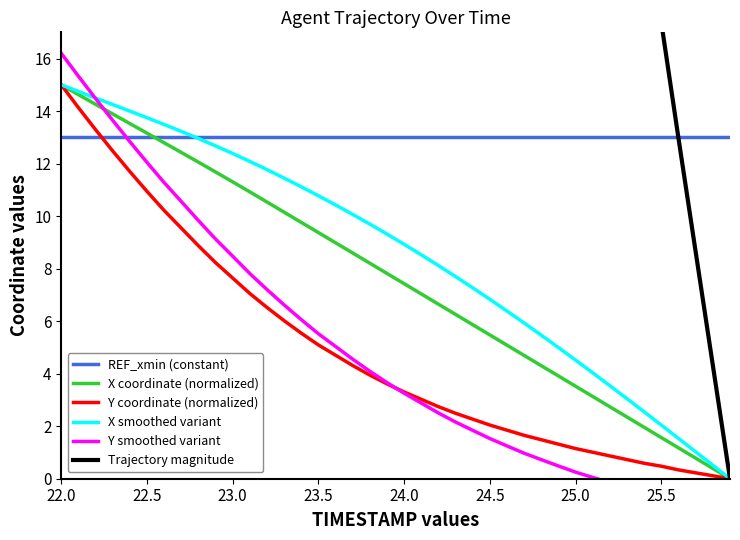

What is the difference between the second highest and second lowest values in the Y smoothed variant series?

16.4